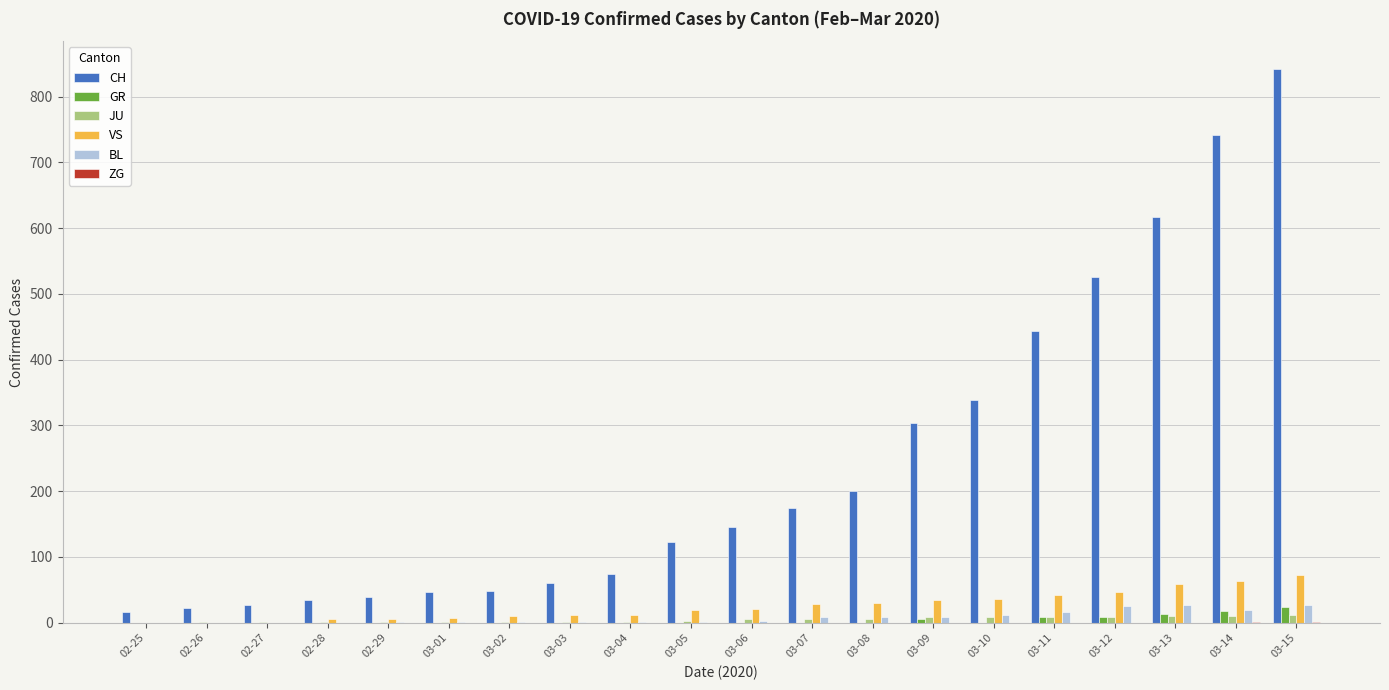

Which series has the largest range (max minus min)?

CH